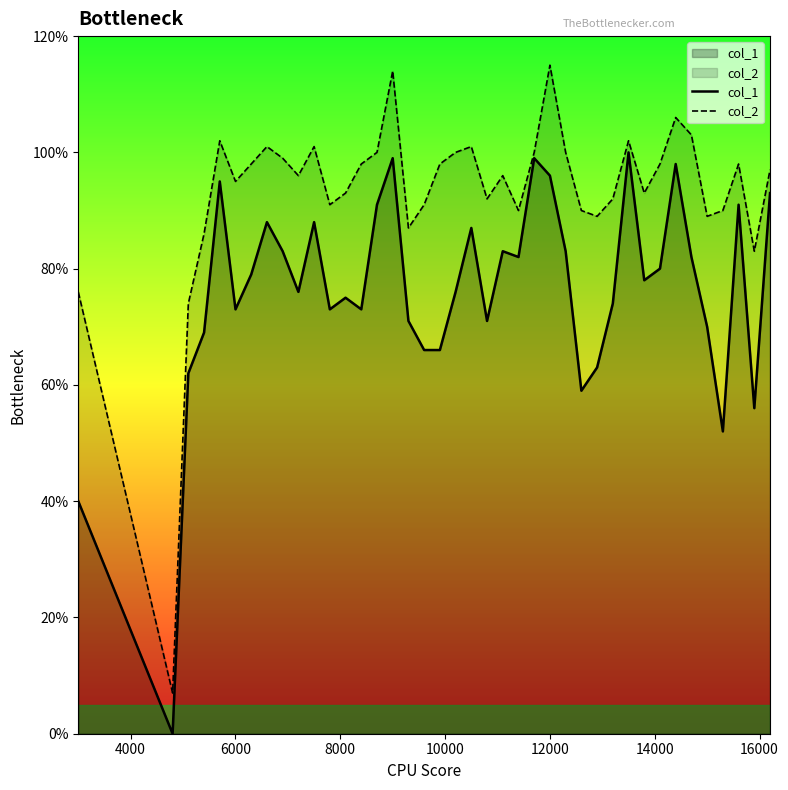

Rank the series by their average value, from lowest to highest.

col_1, col_2